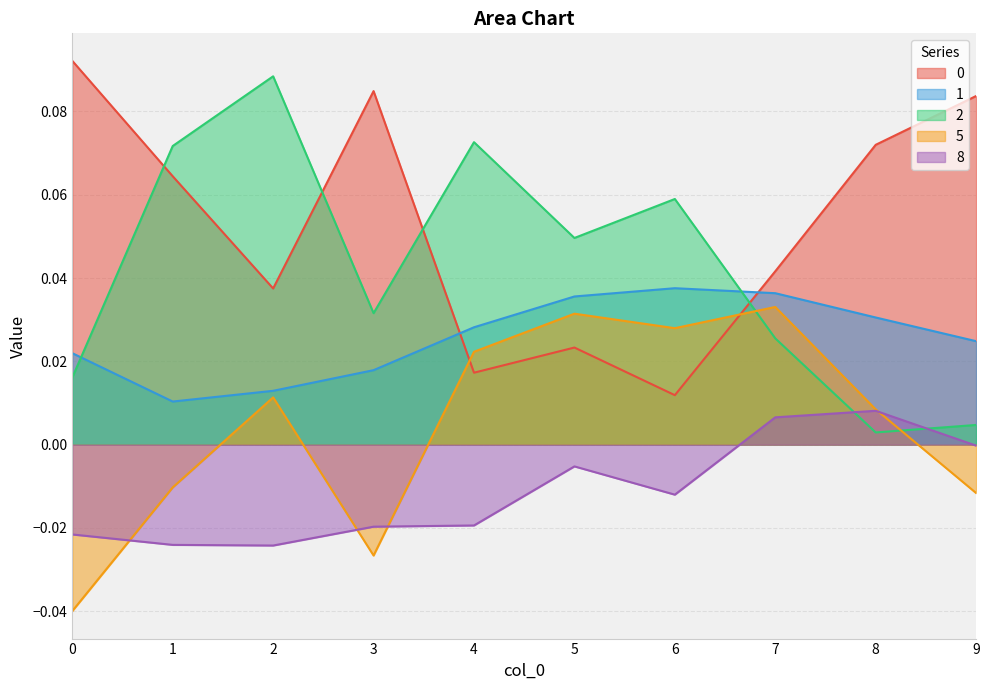

The value of 2 at 7 is 0.0. True or false?

False